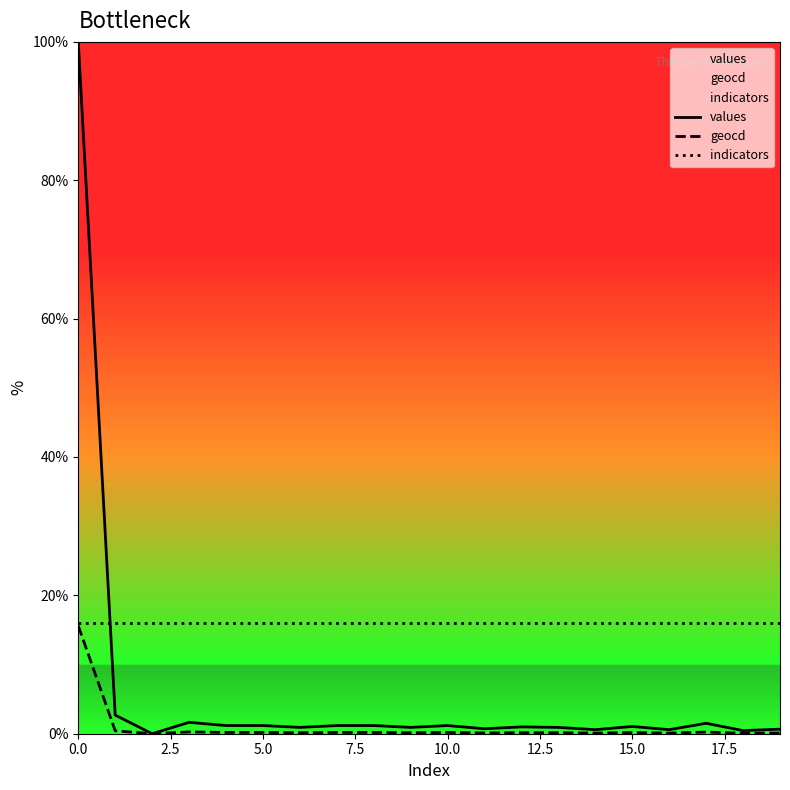

True or false: geocd and indicators cross at least once.

False